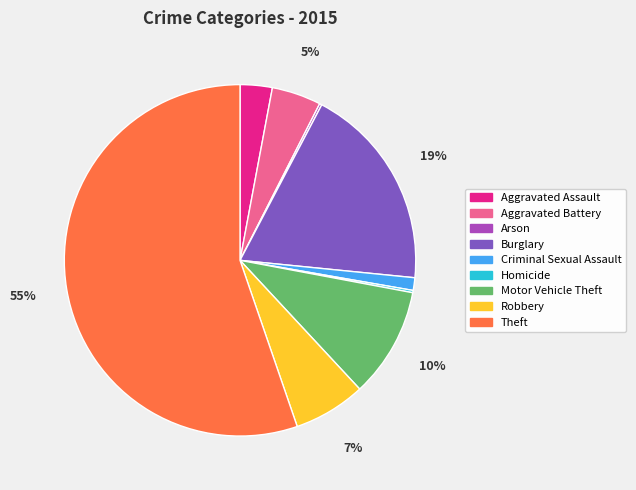

Which slice is the largest?

Theft